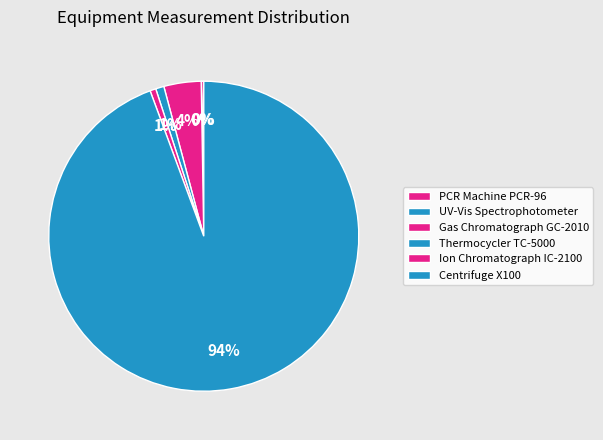

To the nearest percent, what is the difference between the UV-Vis Spectrophotometer and Gas Chromatograph GC-2010 slice percentages?

4%